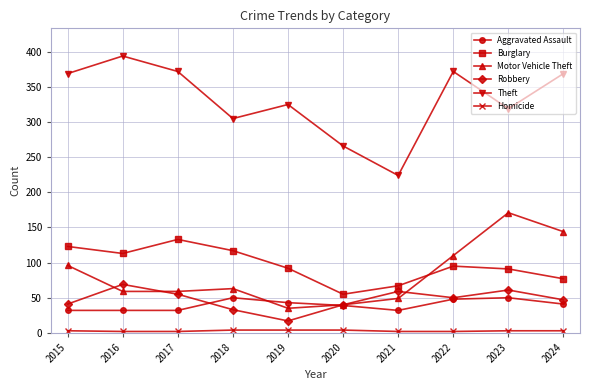

Is it true that Aggravated Assault equals 64 at 2020?

False